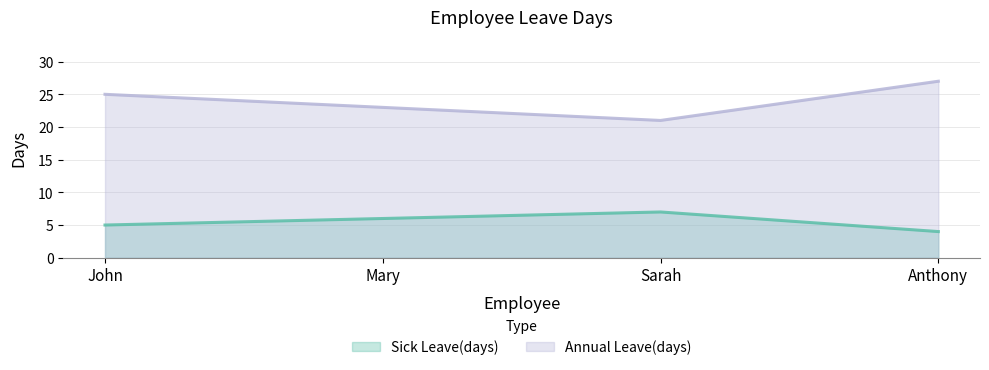

Count the number of categories in the chart.

4